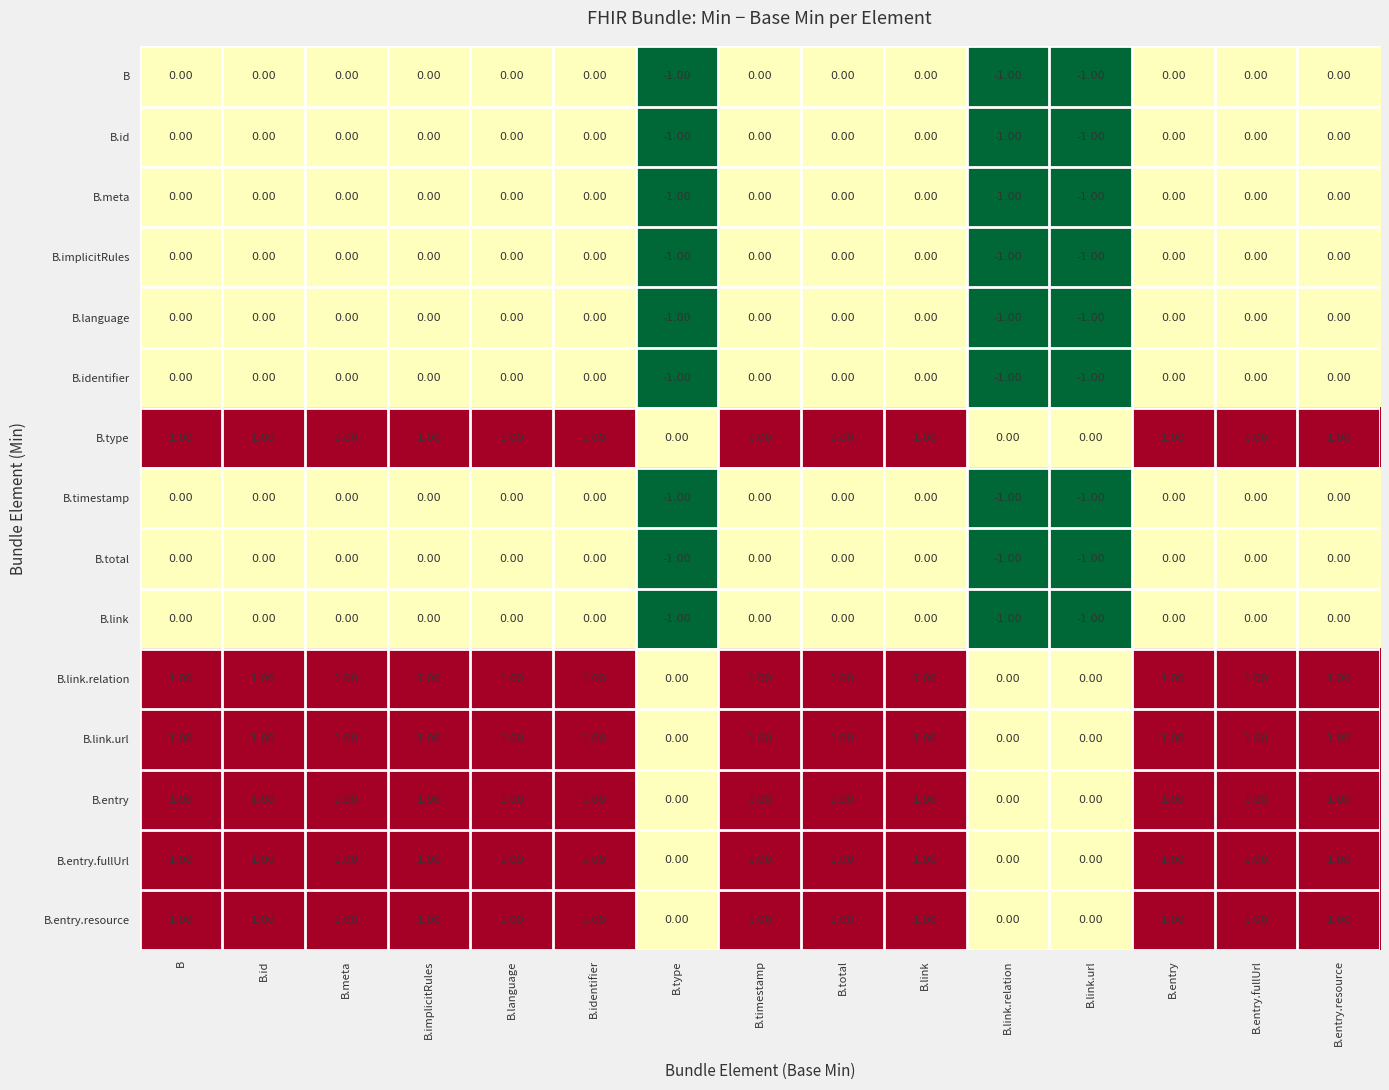

Is the value of B.entry.fullUrl at B.language greater than the value of B.meta at B.link?

Yes